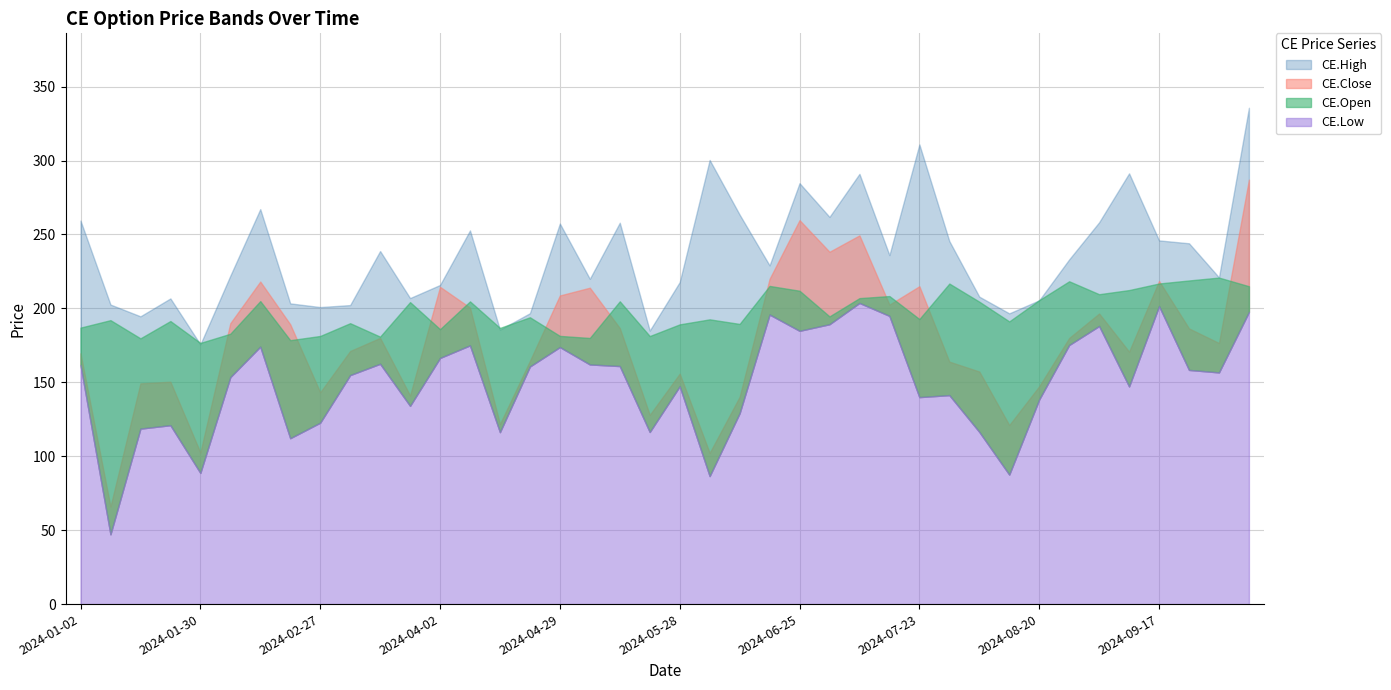

The value of CE.Open at 2024-04-23 is 194.0. True or false?

True